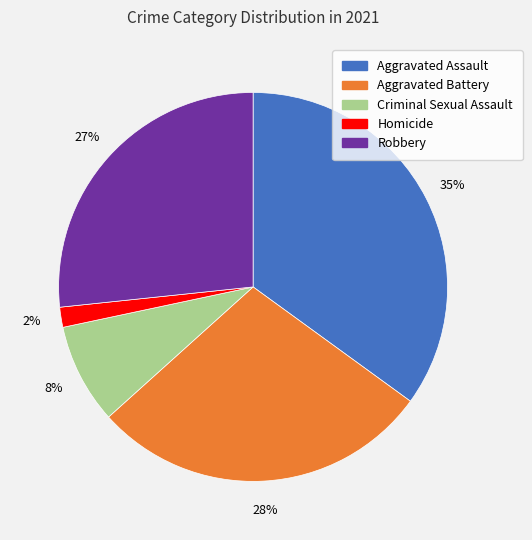

Is Aggravated Assault the majority of the pie?

No